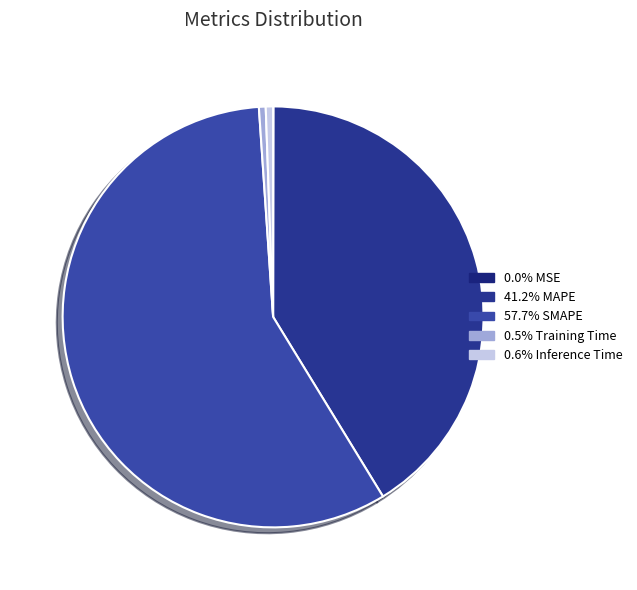

Count the number of slices in the pie.

5